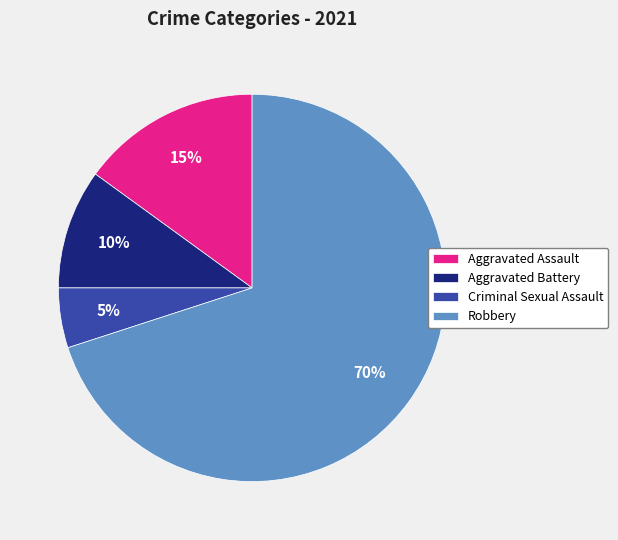

Is it true that Robbery is 84% of the pie?

False